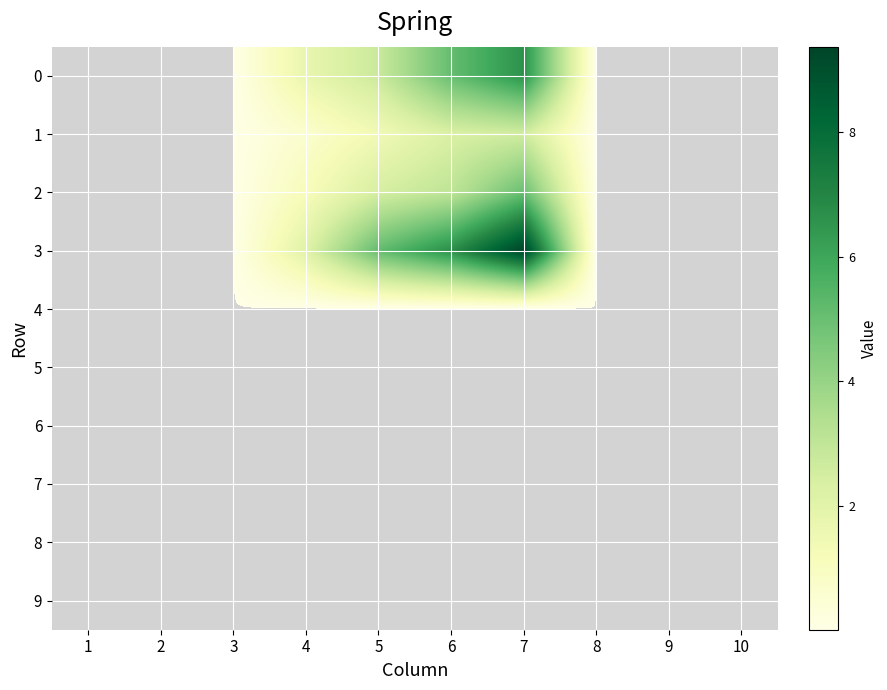

Reading right to left, extract all data points from this chart.

0: 10=0.0	9=0.0	8=0.0	7=6.6	6=5.1	5=2.8	4=1.8	3=0.0	2=0.0	1=0.0
1: 10=0.0	9=0.0	8=0.0	7=2.6	6=2.3	5=1.4	4=0.6	3=0.0	2=0.0	1=0.0
2: 10=0.0	9=0.0	8=0.0	7=5.0	6=3.0	5=2.4	4=1.1	3=0.0	2=0.0	1=0.0
3: 10=0.0	9=0.0	8=0.0	7=9.4	6=6.7	5=5.1	4=2.1	3=0.0	2=0.0	1=0.0
4: 10=0.0	9=0.0	8=0.0	7=0.0	6=0.0	5=0.0	4=0.0	3=0.0	2=0.0	1=0.0
5: 10=0.0	9=0.0	8=0.0	7=0.0	6=0.0	5=0.0	4=0.0	3=0.0	2=0.0	1=0.0
6: 10=0.0	9=0.0	8=0.0	7=0.0	6=0.0	5=0.0	4=0.0	3=0.0	2=0.0	1=0.0
7: 10=0.0	9=0.0	8=0.0	7=0.0	6=0.0	5=0.0	4=0.0	3=0.0	2=0.0	1=0.0
8: 10=0.0	9=0.0	8=0.0	7=0.0	6=0.0	5=0.0	4=0.0	3=0.0	2=0.0	1=0.0
9: 10=0.0	9=0.0	8=0.0	7=0.0	6=0.0	5=0.0	4=0.0	3=0.0	2=0.0	1=0.0